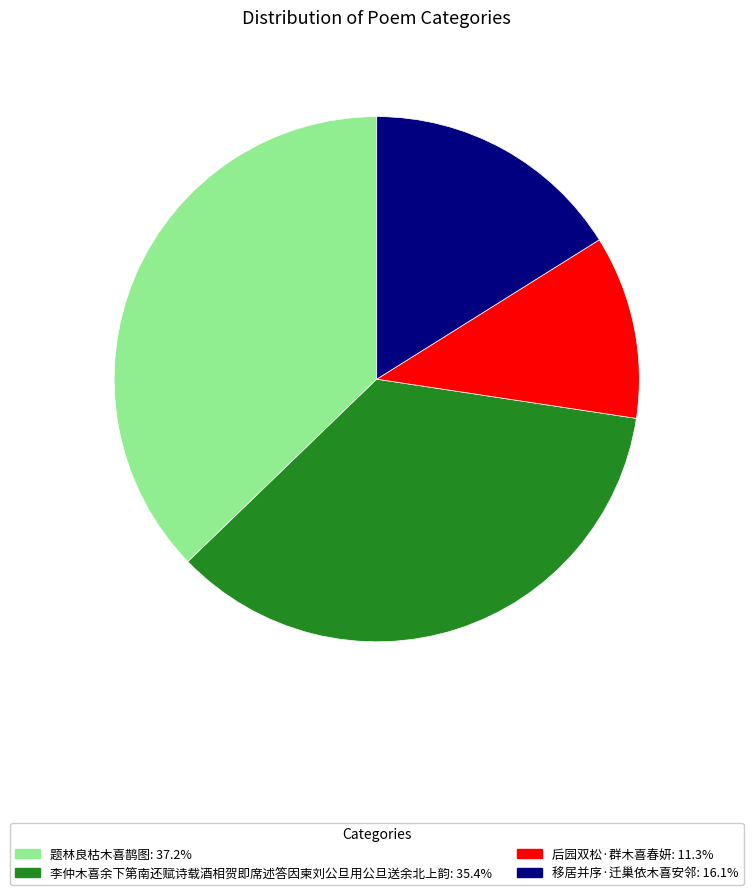

Is there a majority slice in this chart?

No